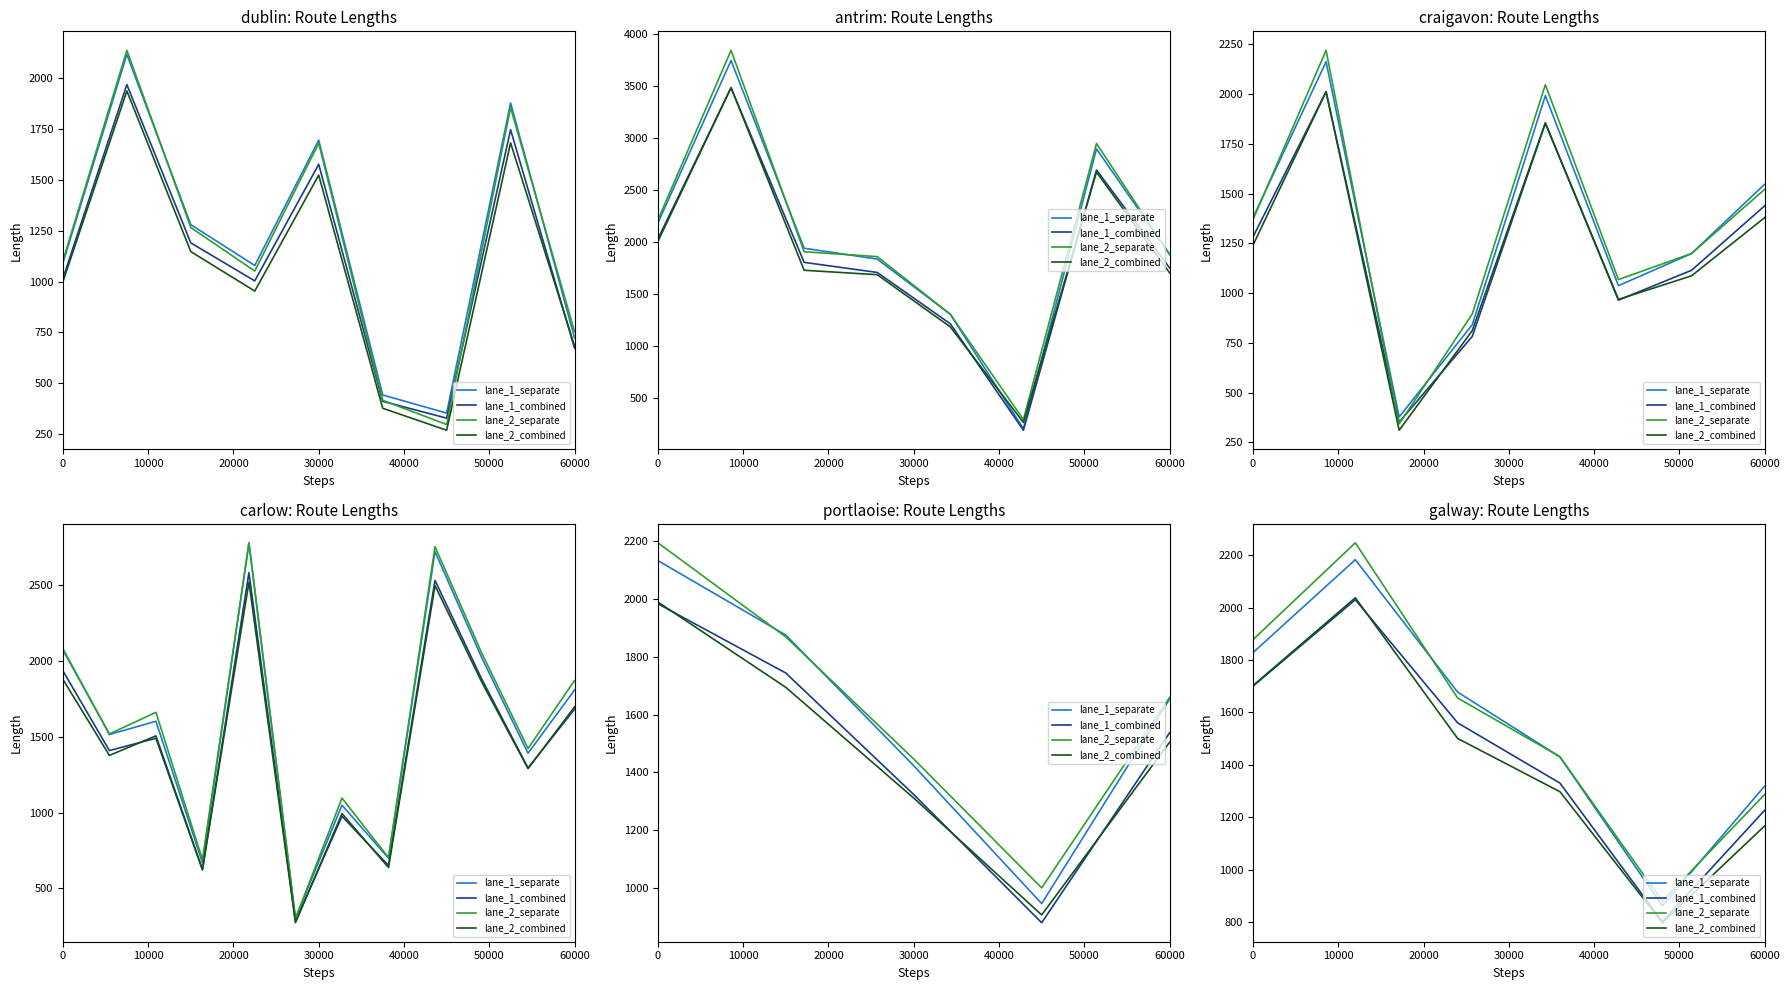

How many data points in lane_2_separate are above 1655?

3